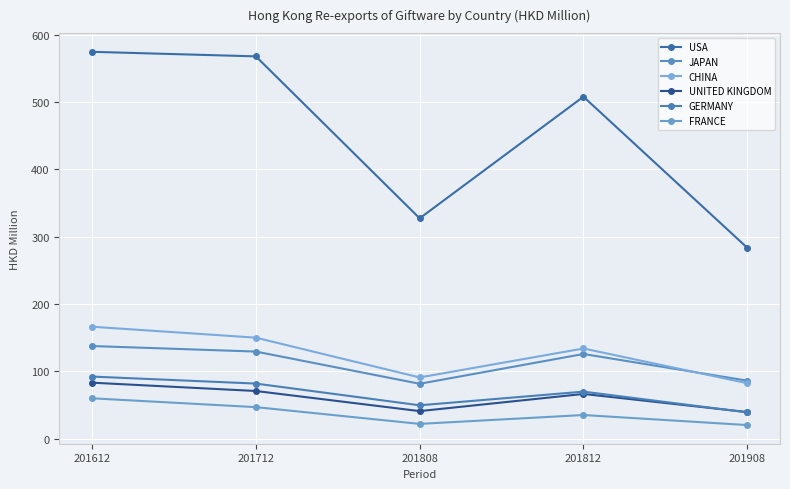

At which category does UNITED KINGDOM reach its first local peak?

201812